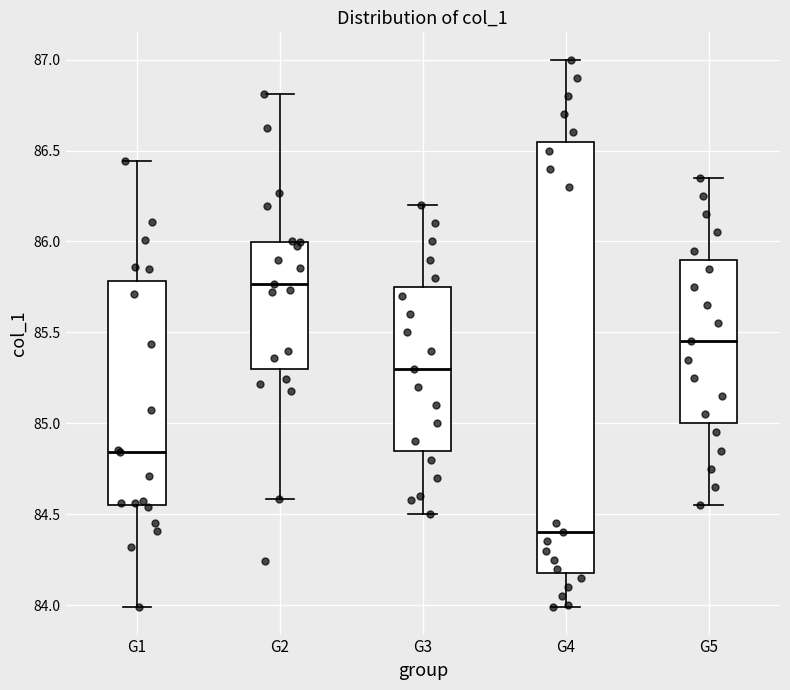

Comparing the boxes themselves (not the whiskers), which one is the tallest?

G4